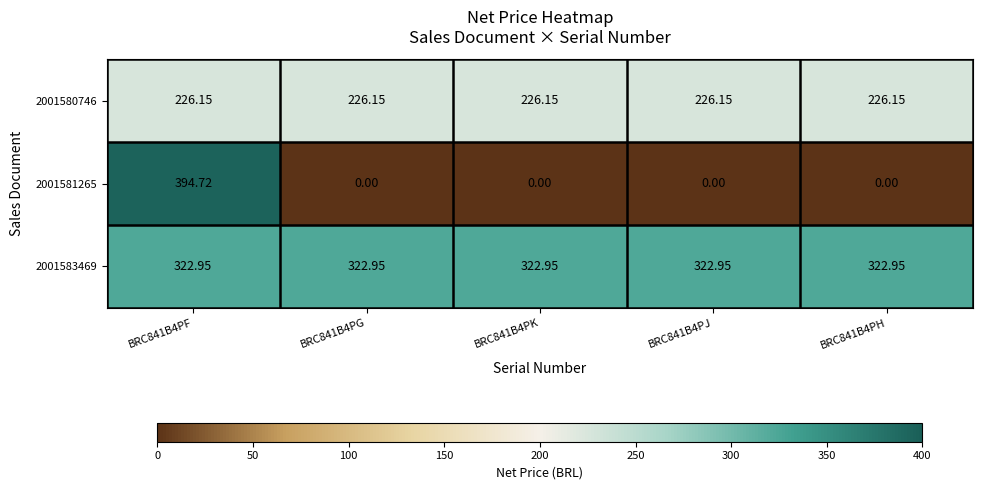

Is the value of 2001583469 at BRC841B4PG greater than the value of 2001581265 at BRC841B4PF?

No